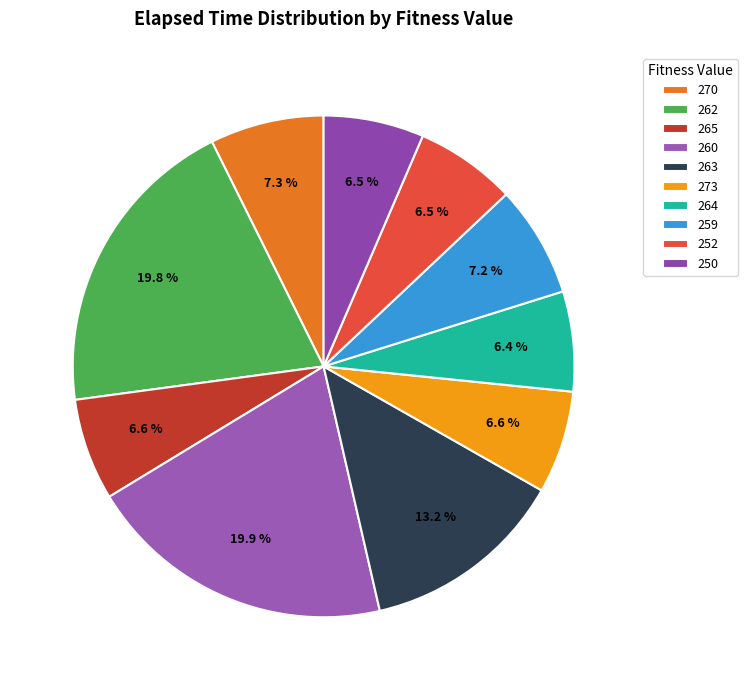

Is the sum of 263 and 262 greater than half?

No